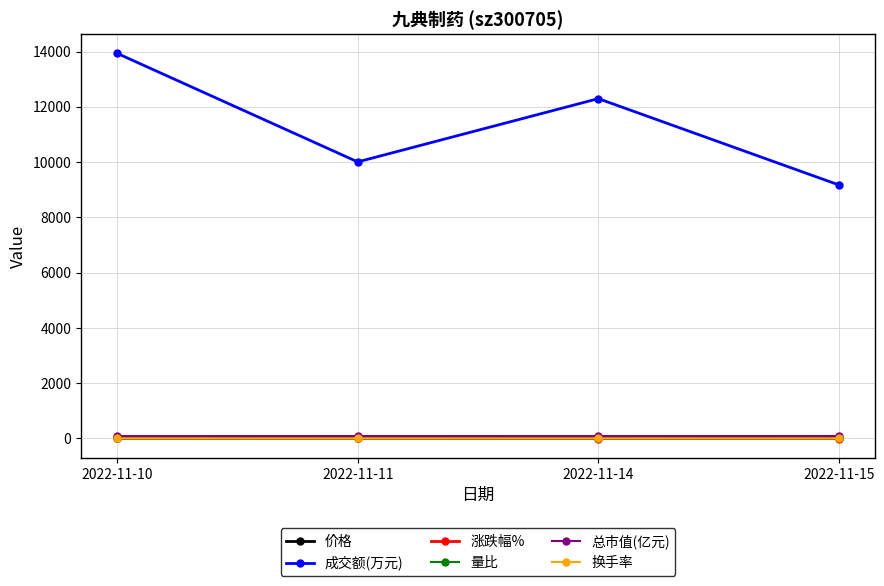

List the labels in order of 成交额(万元) value, smallest first.

2022-11-15, 2022-11-11, 2022-11-14, 2022-11-10